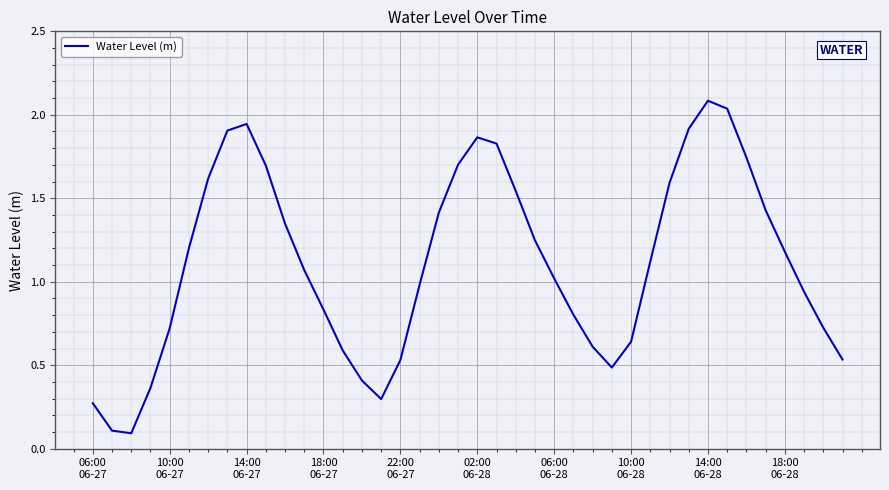

What is the greatest value displayed?

2.1